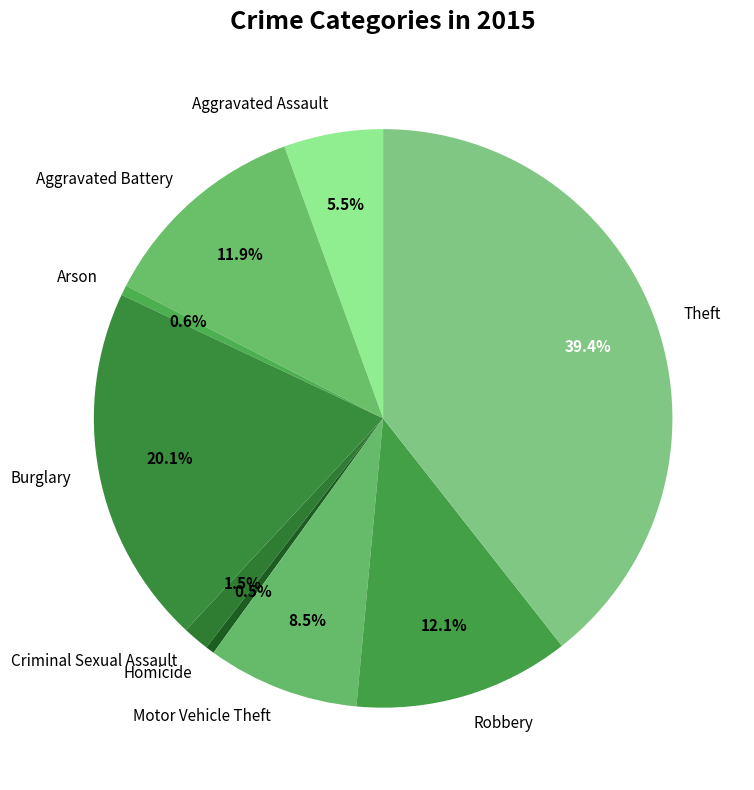

How much of the chart is everything except Motor Vehicle Theft?

91.5%